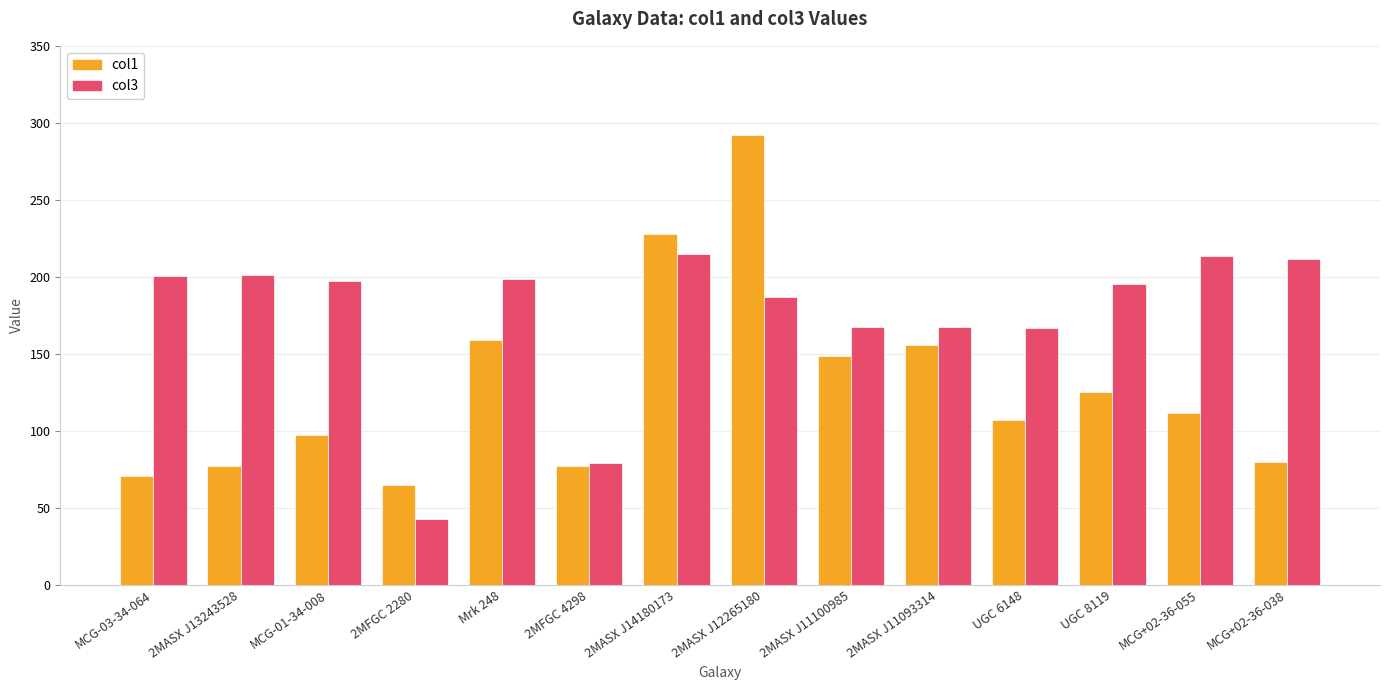

The value of col3 at 2MFGC 2280 is 60.1. True or false?

False